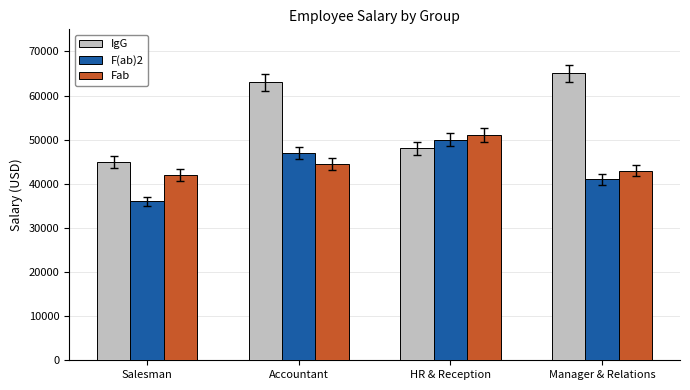

What is the sum of all IgG values?

221000